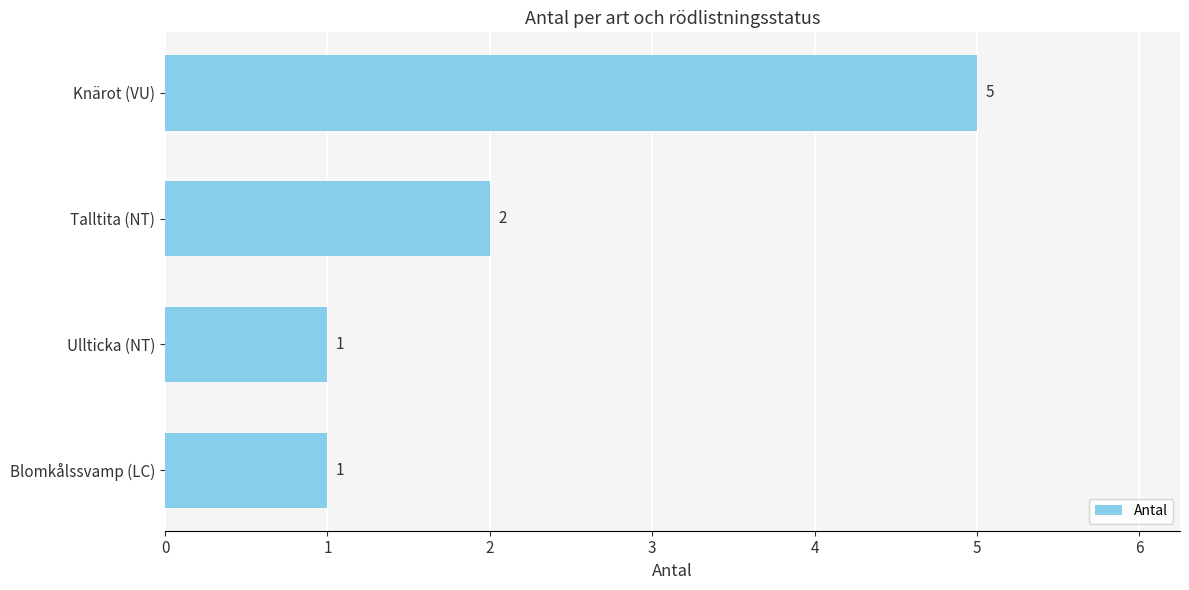

Are the bars grouped side by side (vs. stacked)?

No